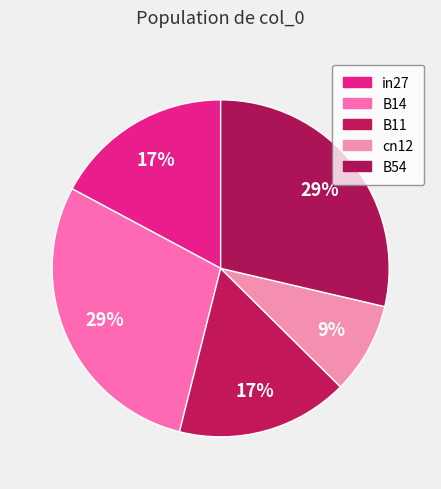

Which category has the biggest portion of the pie?

B14